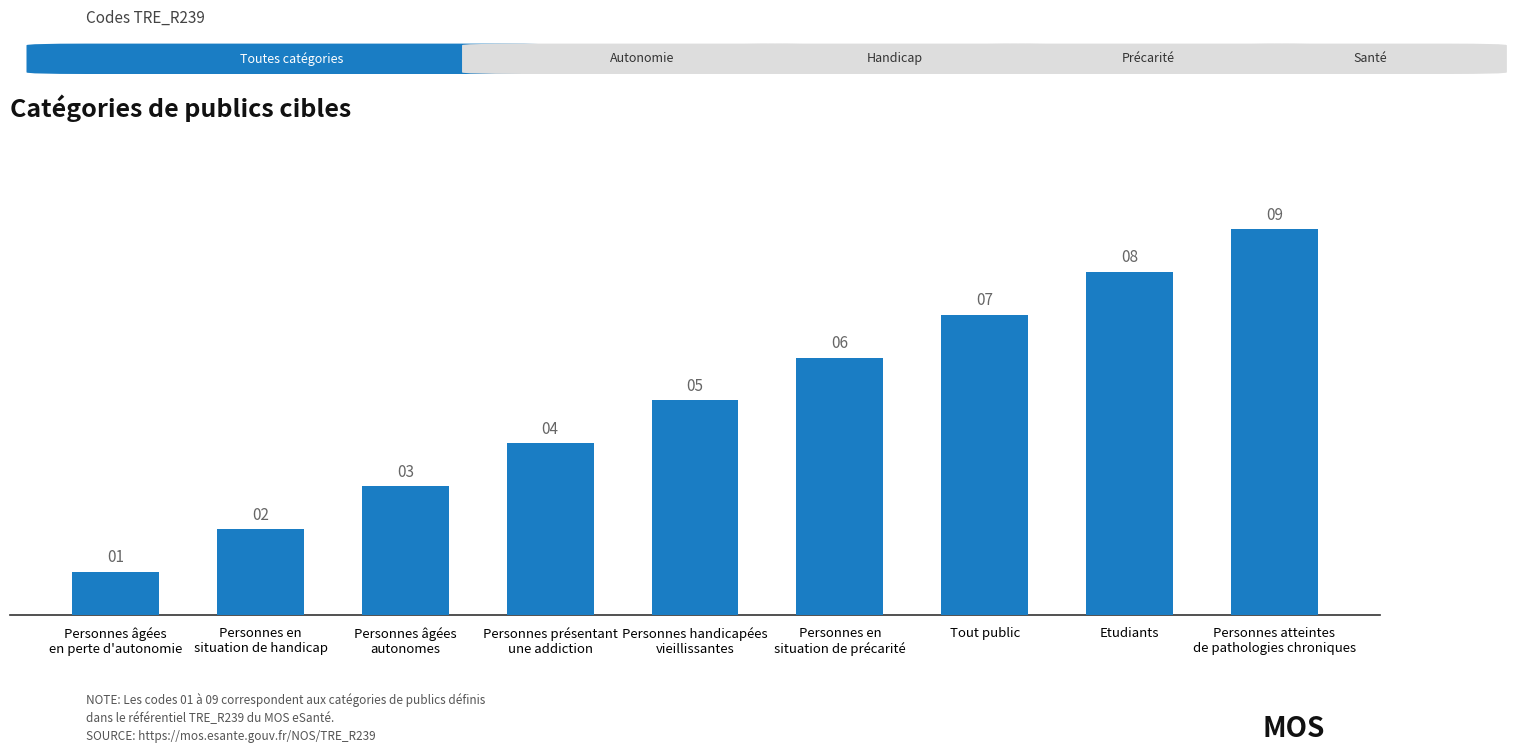

Rank the categories by value from highest to lowest.

Personnes atteintes
de pathologies chroniques, Etudiants, Tout public, Personnes en
situation de précarité, Personnes handicapées
vieillissantes, Personnes présentant
une addiction, Personnes âgées
autonomes, Personnes en
situation de handicap, Personnes âgées
en perte d'autonomie